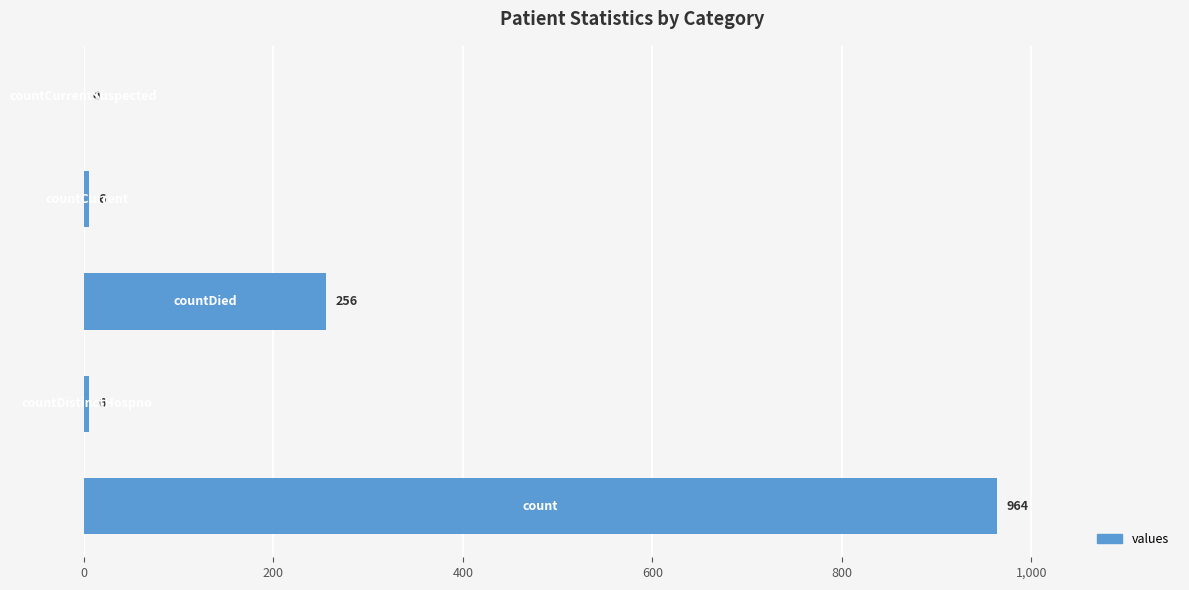

What is the greatest value displayed?

964